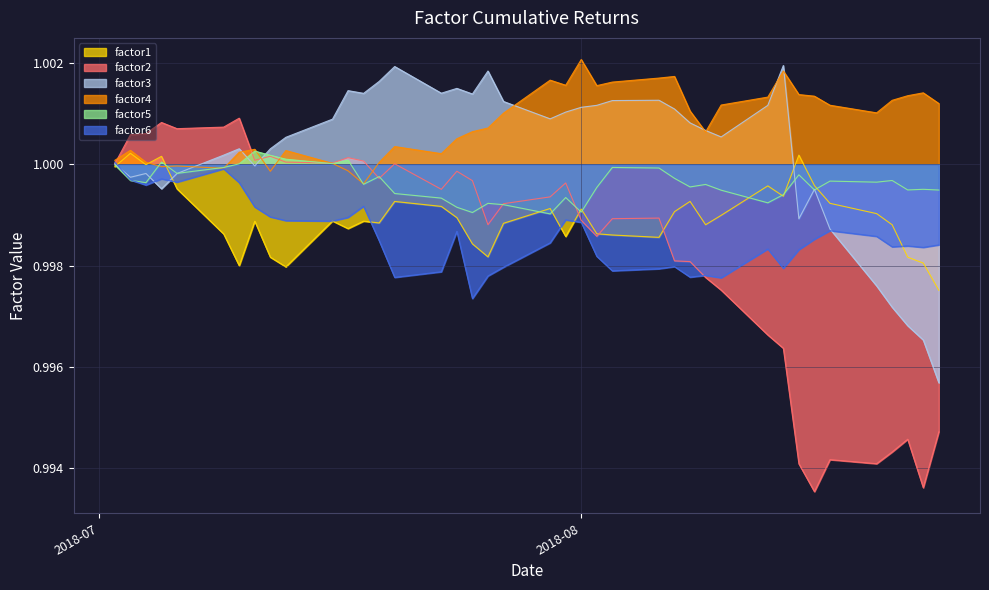

At how many categories does at least one series exceed 0?

40